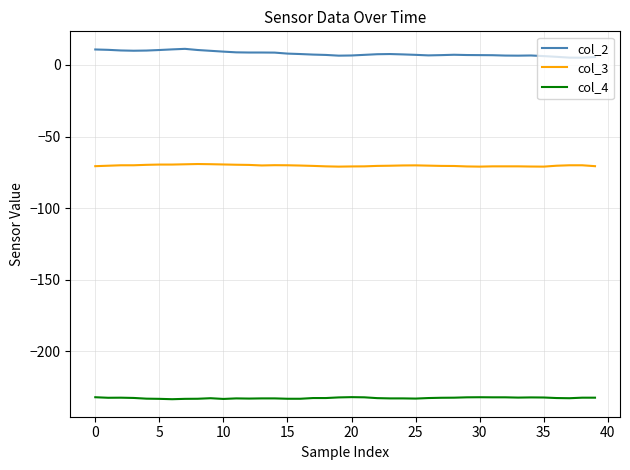

Which series has the largest total across all categories?

col_2